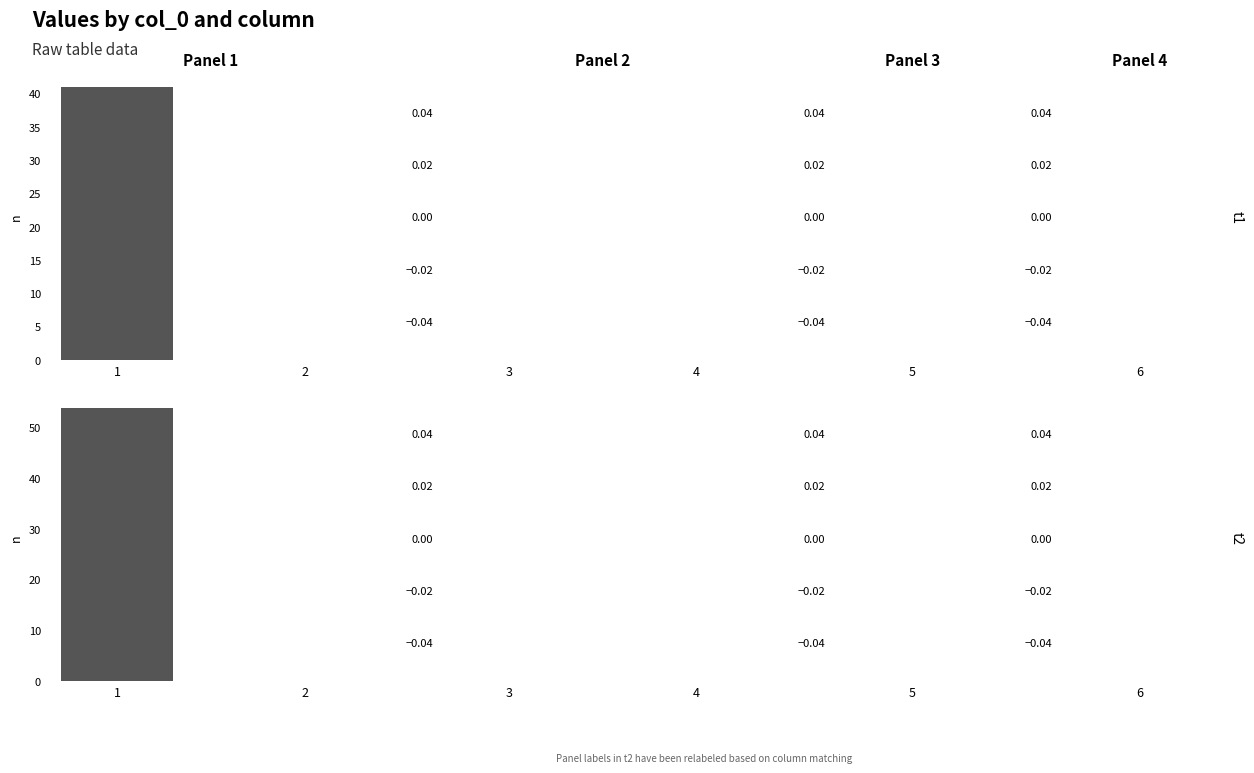

Which series changed the most between 1 and 2?

Panel 1 t2